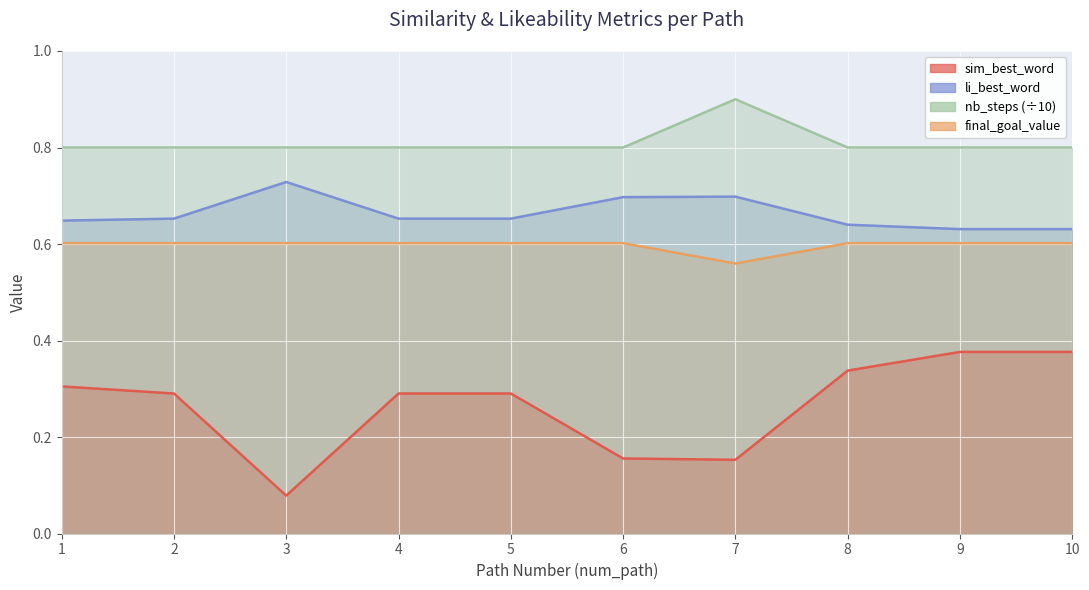

True or false: sim_best_word and li_best_word intersect in this chart.

False